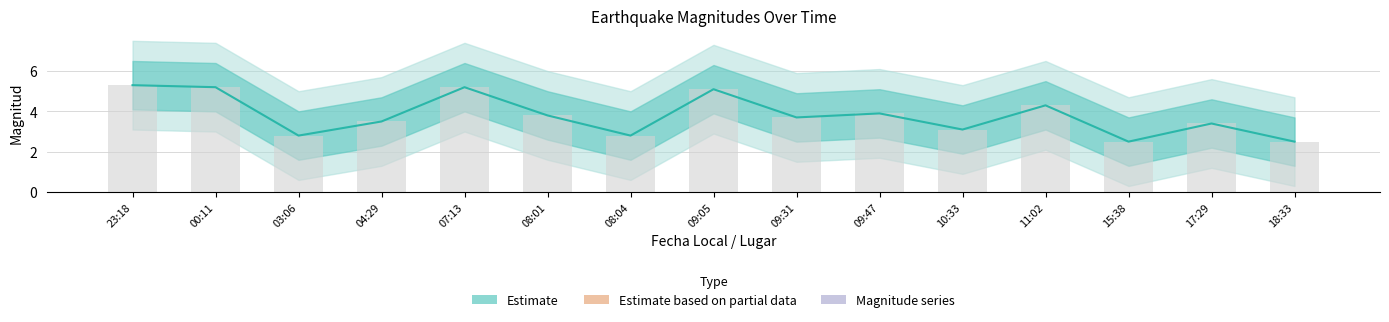

List the labels in order of value, largest first.

23:18, 00:11, 07:13, 09:05, 11:02, 09:47, 08:01, 09:31, 04:29, 17:29, 10:33, 03:06, 08:04, 15:38, 18:33